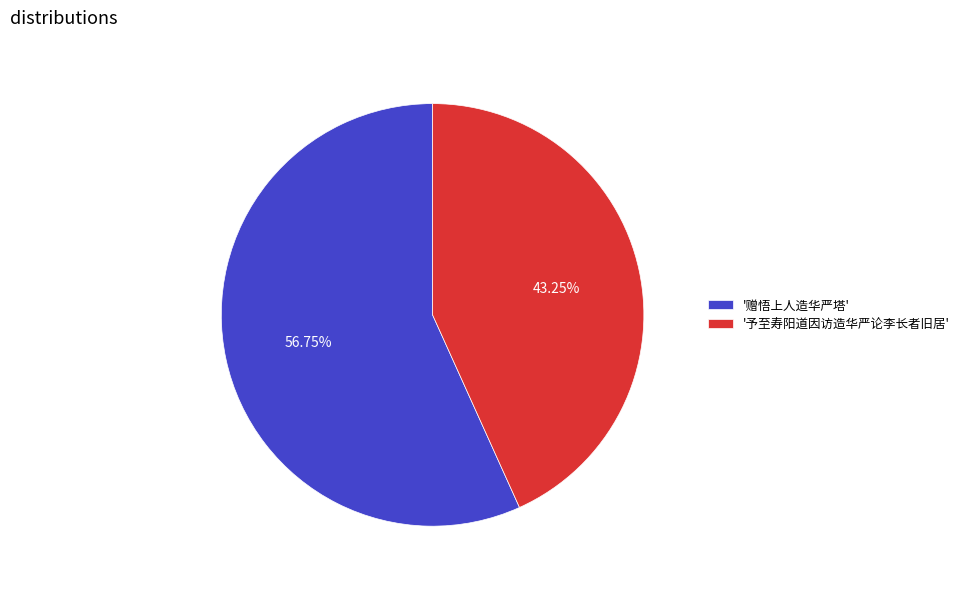

How many slices are in this pie chart?

2